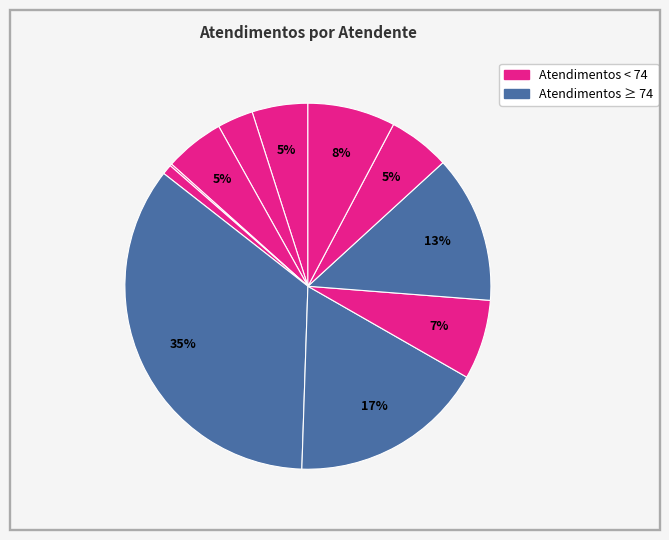

Does any single category account for the majority?

No